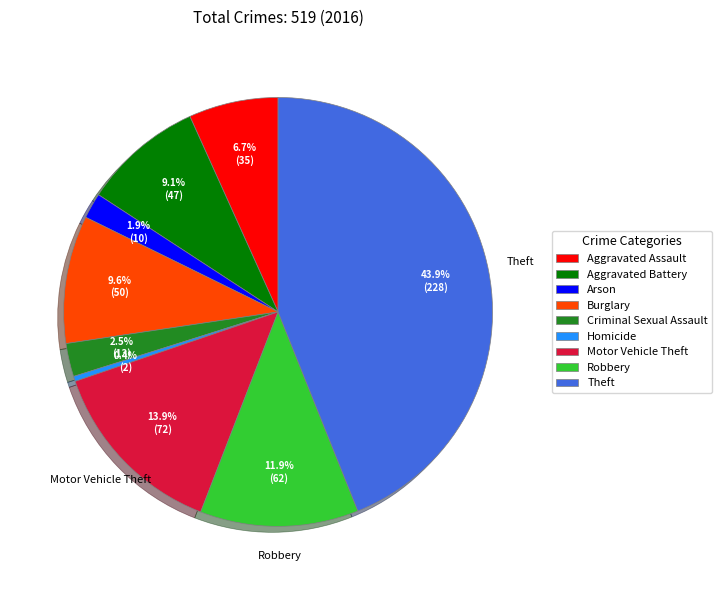

How many slices are in this pie chart?

9